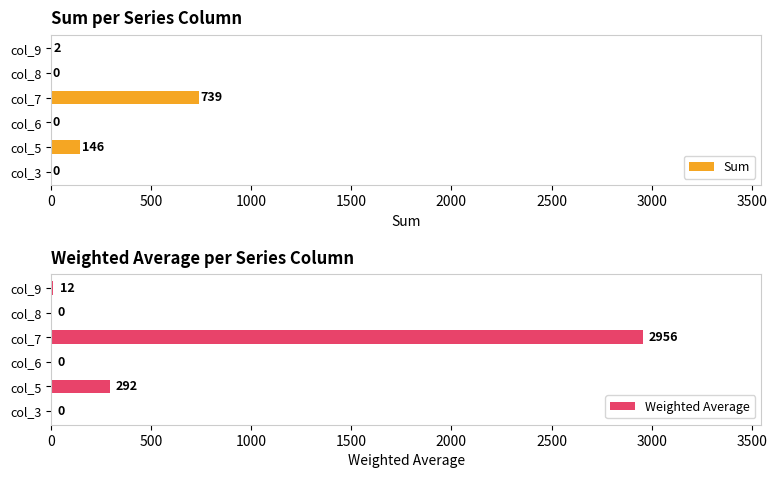

At which label does Weighted Average reach its peak?

col_7